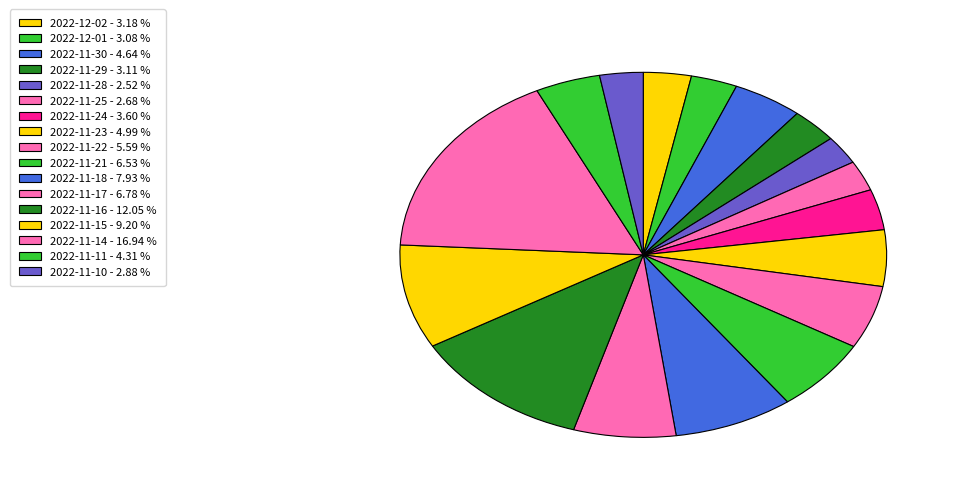

To the nearest percent, what is the average slice percentage?

6%